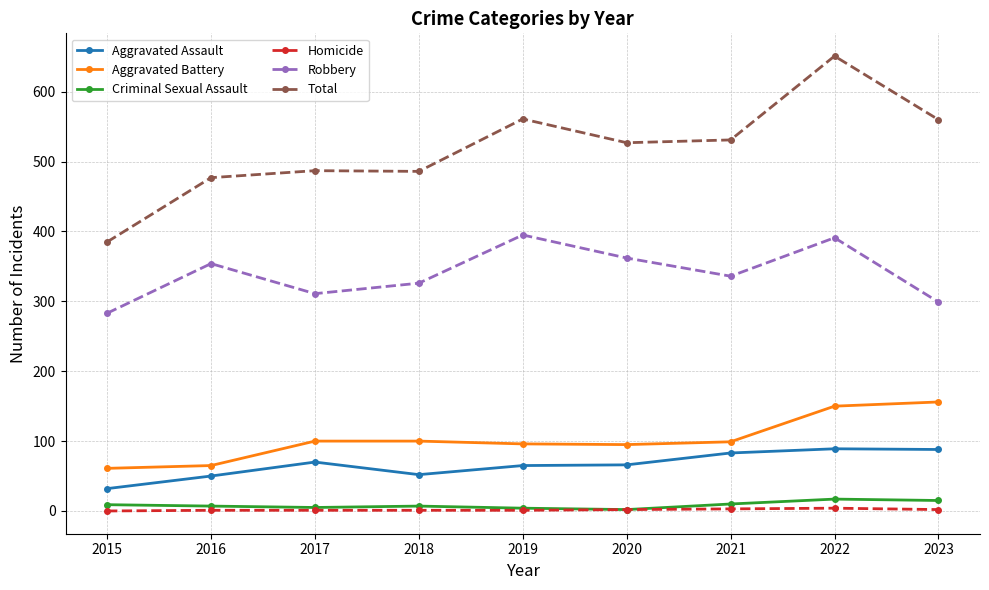

True or false: Robbery and Aggravated Battery intersect in this chart.

False